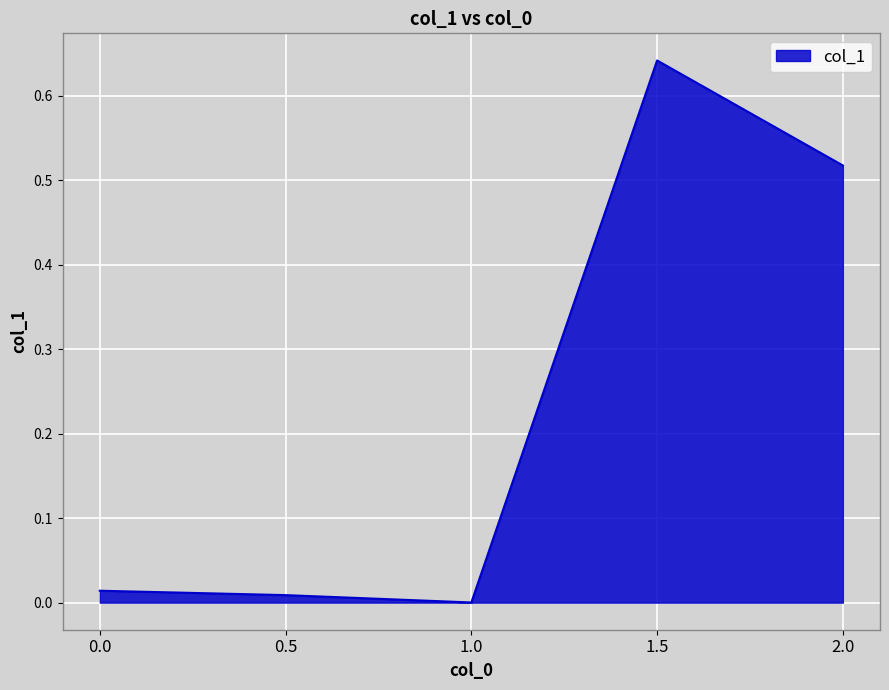

Which label corresponds to the largest value in the chart?

1.5